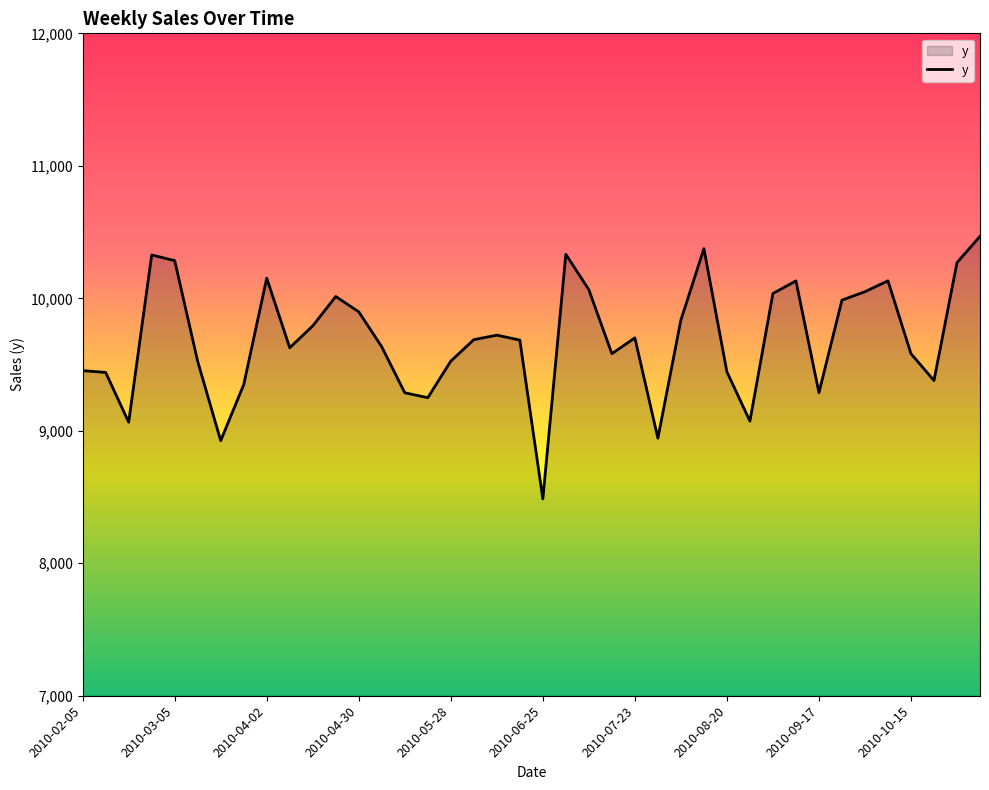

What is the difference between the maximum and minimum values?

1981.7